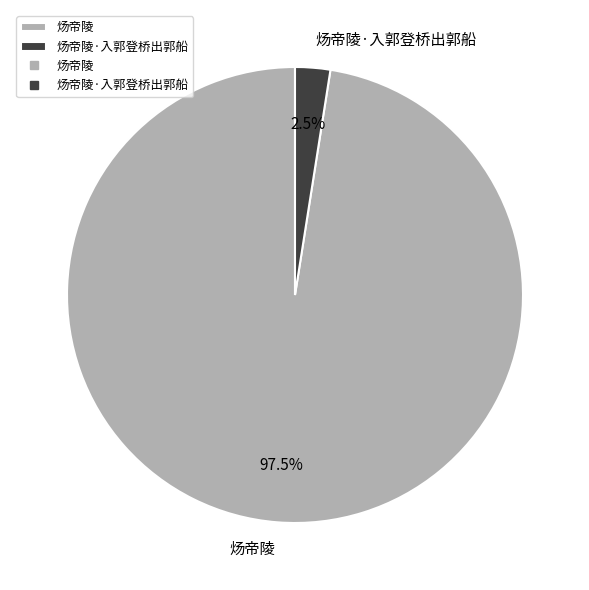

Is there any slice that represents more than half of the pie?

Yes